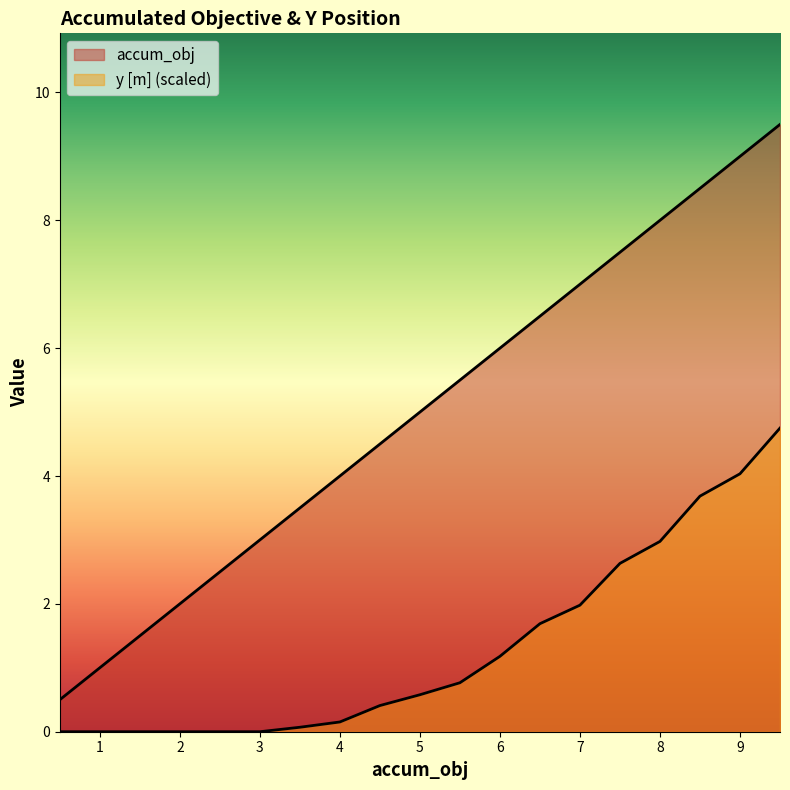

Rank the categories by y [m] value from lowest to highest.

3.0, 2.5, 2.0, 1.5, 0.5, 1.0, 3.5, 4.0, 4.5, 5.0, 5.5, 6.0, 6.5, 7.0, 7.5, 8.0, 8.5, 9.0, 9.5